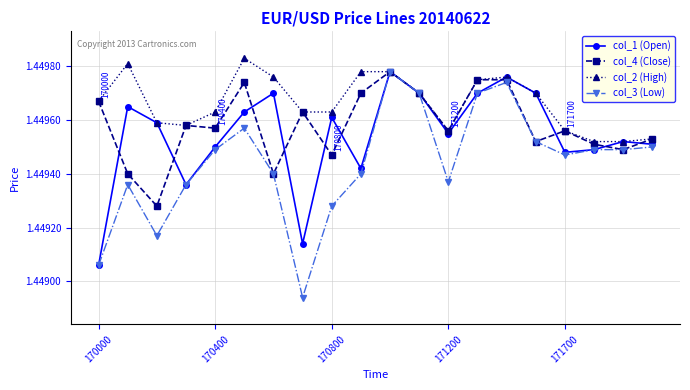

What is the sum of all col_4 (Close) values?

29.0